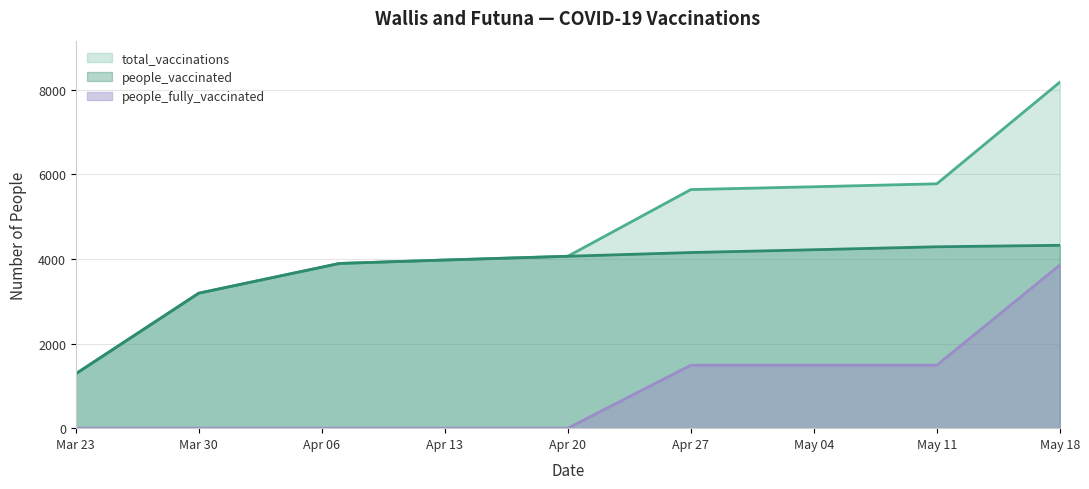

True or false: total_vaccinations and people_fully_vaccinated cross at least once.

False